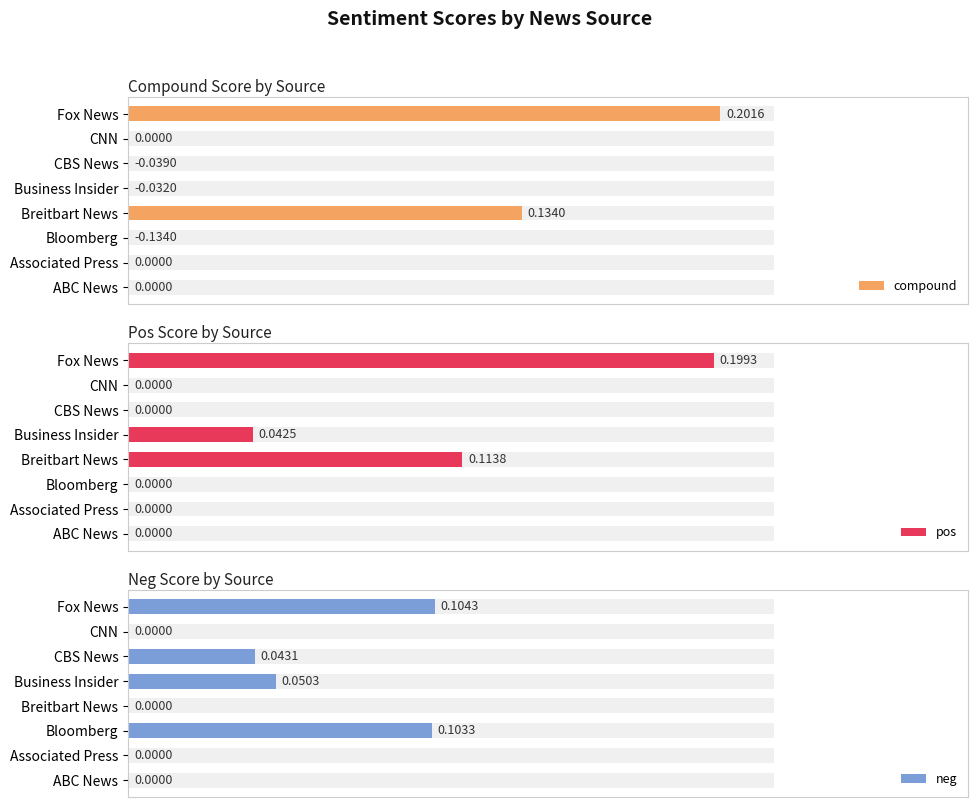

At Associated Press, list the series in order from smallest to largest.

compound, pos, neg